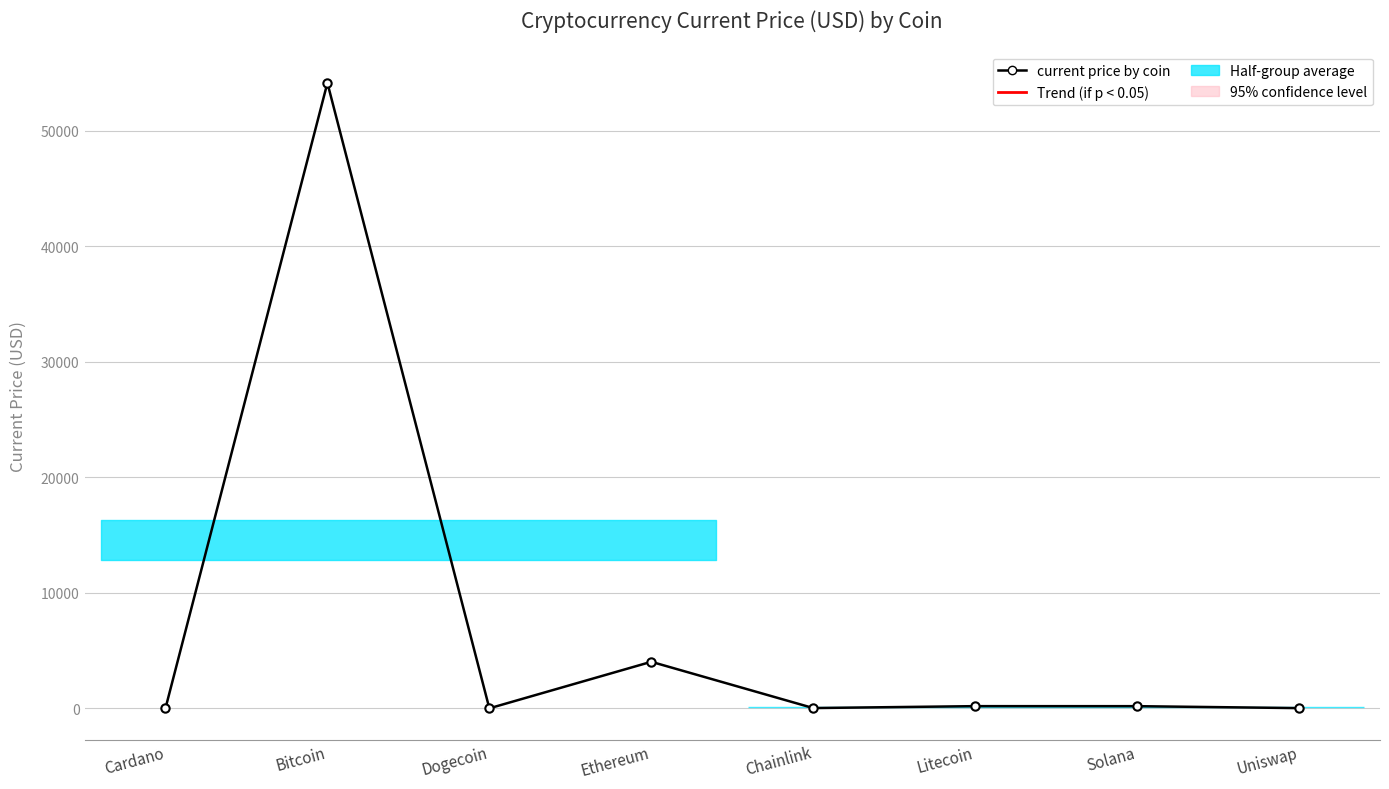

Does the chart have visible grid lines?

Yes